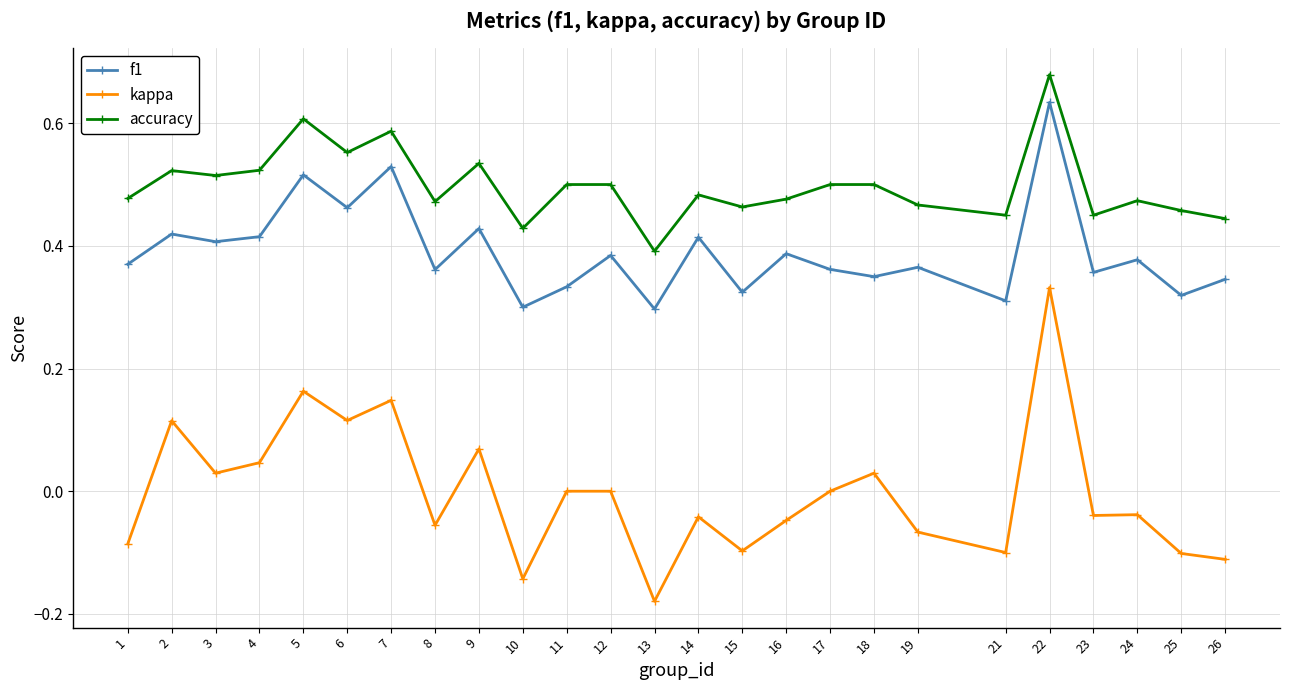

Where is accuracy nearest to the value 0?

13